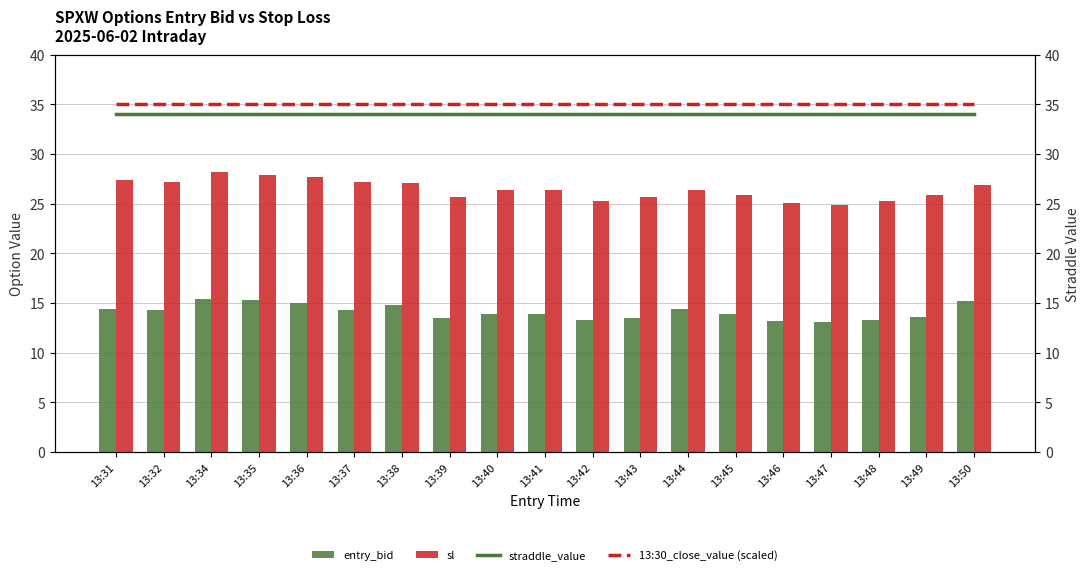

At which label is 13:30_close_value (scaled) closest to 35?

13:31